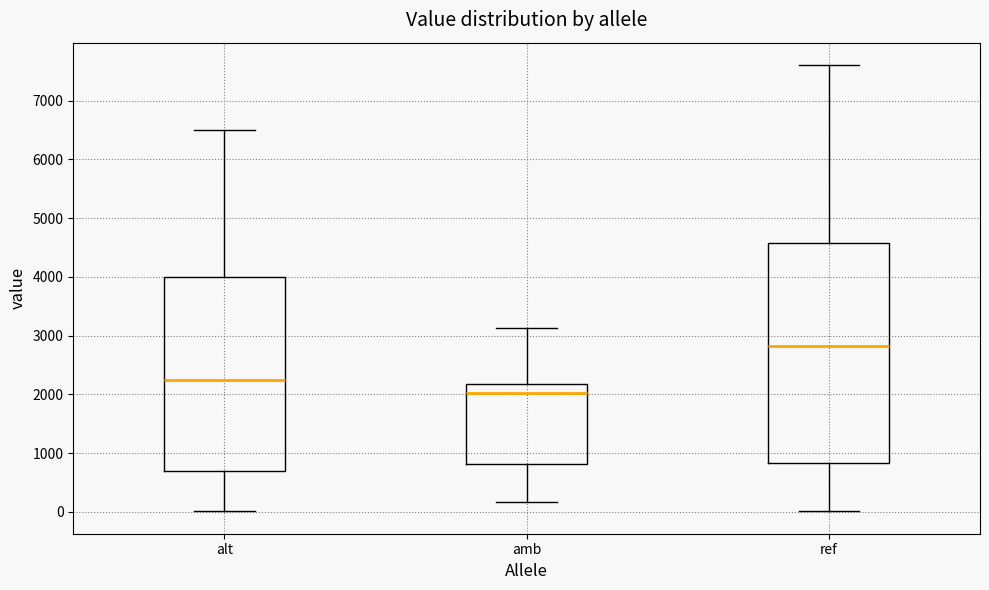

Reading left to right, read every box against the y-axis: the position of its median line, the range the box covers, and the ends of its whiskers. The values are not printed on the chart, so give them approximately, as read against the axis.

alt: median 2200, box 700 to 4000, whiskers 0 to 6500
amb: median 2000, box 800 to 2200, whiskers 200 to 3100
ref: median 2800, box 800 to 4600, whiskers 0 to 7600